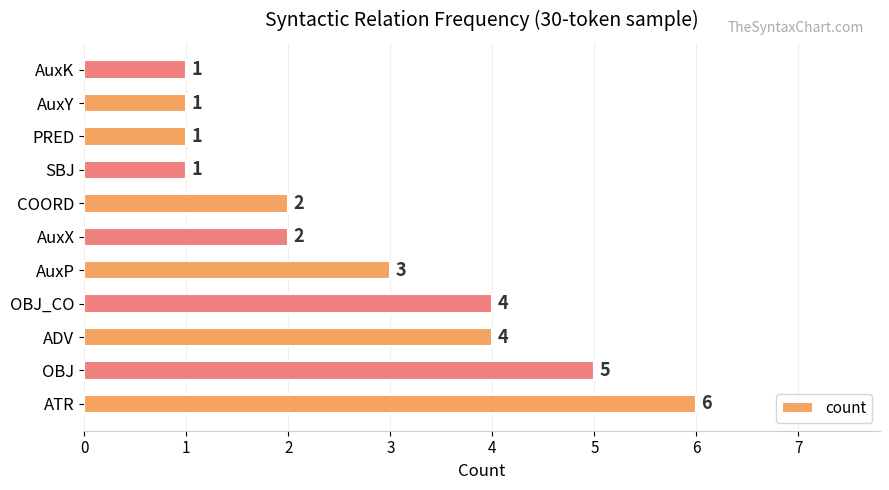

What is the sum of the values at SBJ and ADV?

5